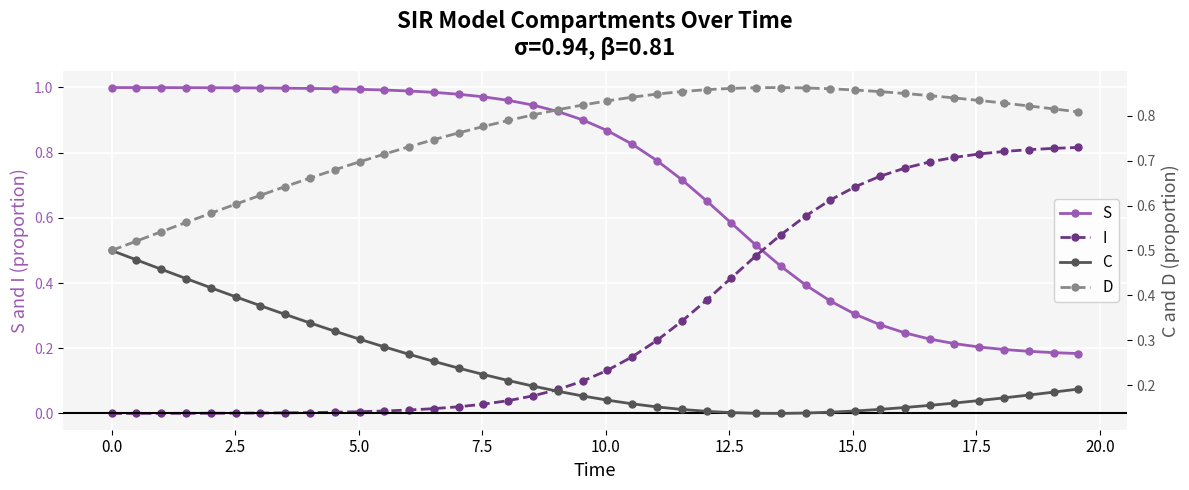

List the series in order of their peak value, highest first.

S, D, I, C